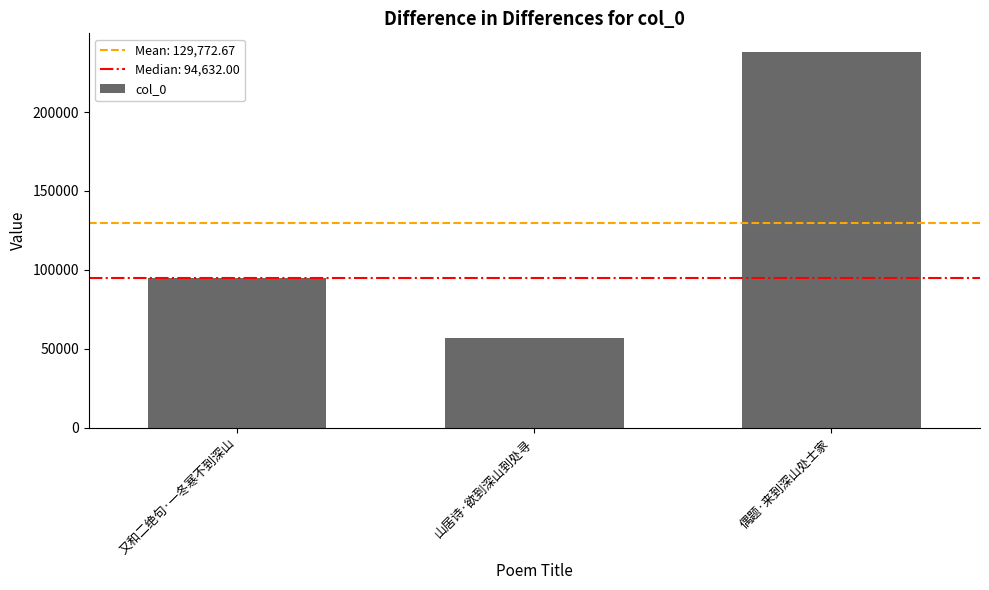

What is the value of the 3rd bar from the left?

238087